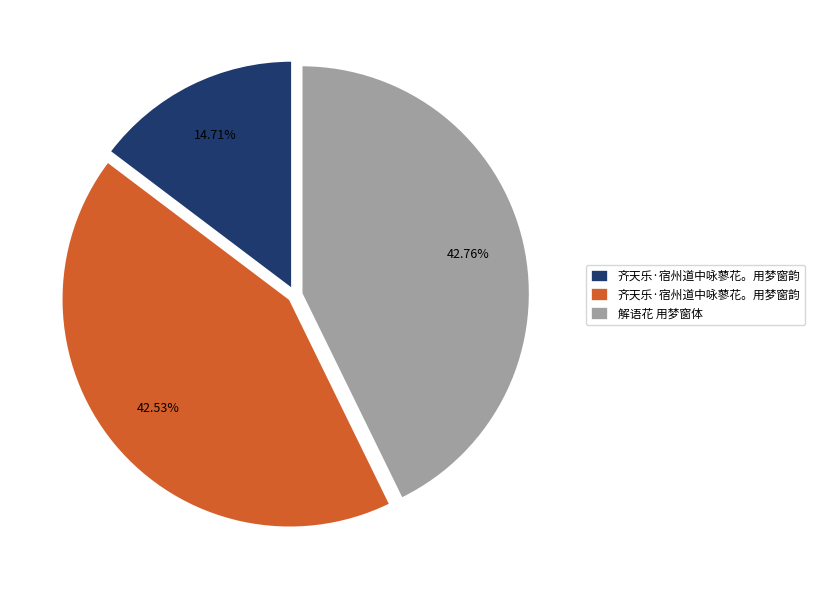

Is there a majority slice in this chart?

No